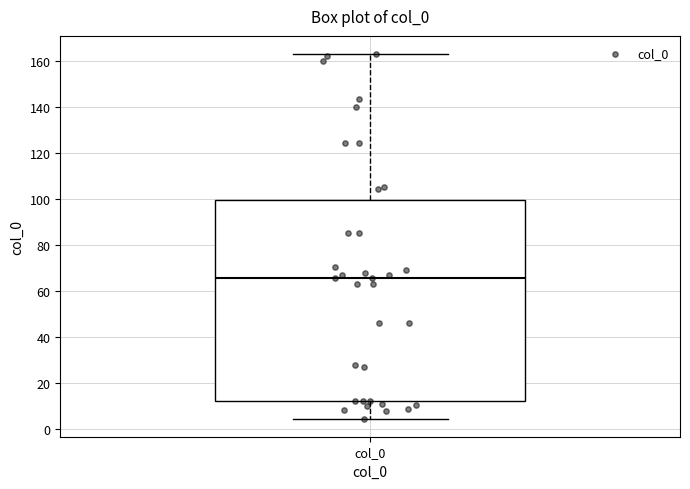

Read this box plot against the y-axis: the position of the median line, the range covered by the box, and the ends of both whiskers. The values are not printed on the chart, so give them approximately, as read against the axis.

median 66, box 12 to 100, whiskers 4 to 162